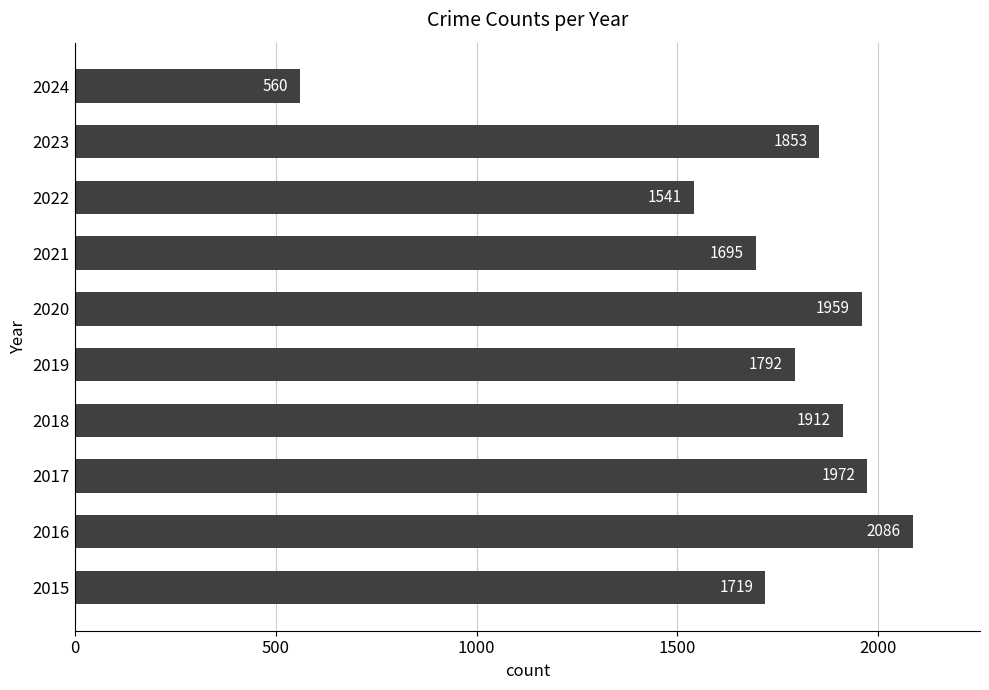

List the labels in order of value, largest first.

2016, 2017, 2020, 2018, 2023, 2019, 2015, 2021, 2022, 2024